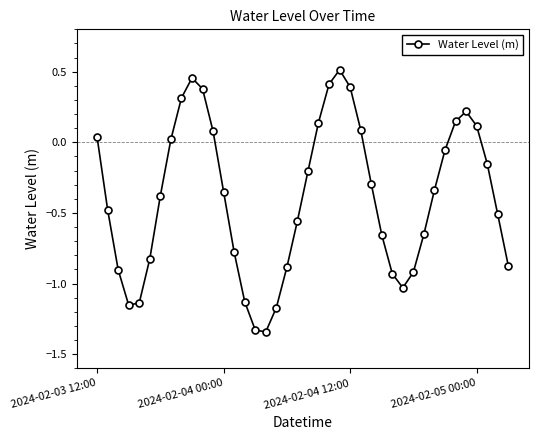

How many series are shown in this chart?

1